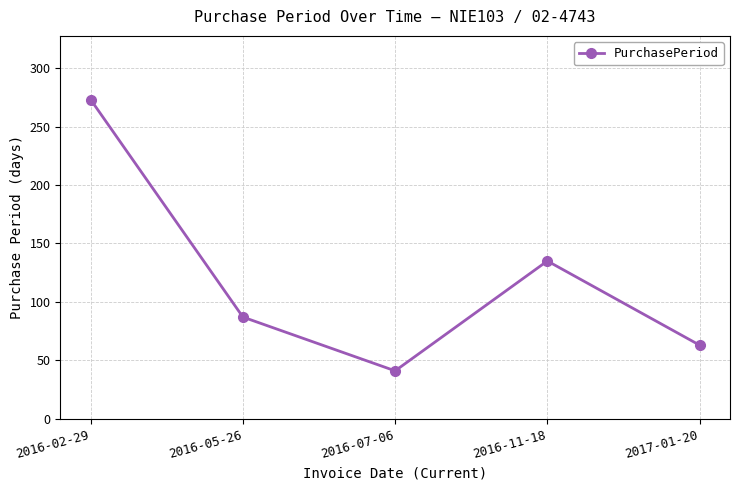

What is the maximum value shown in the chart?

273